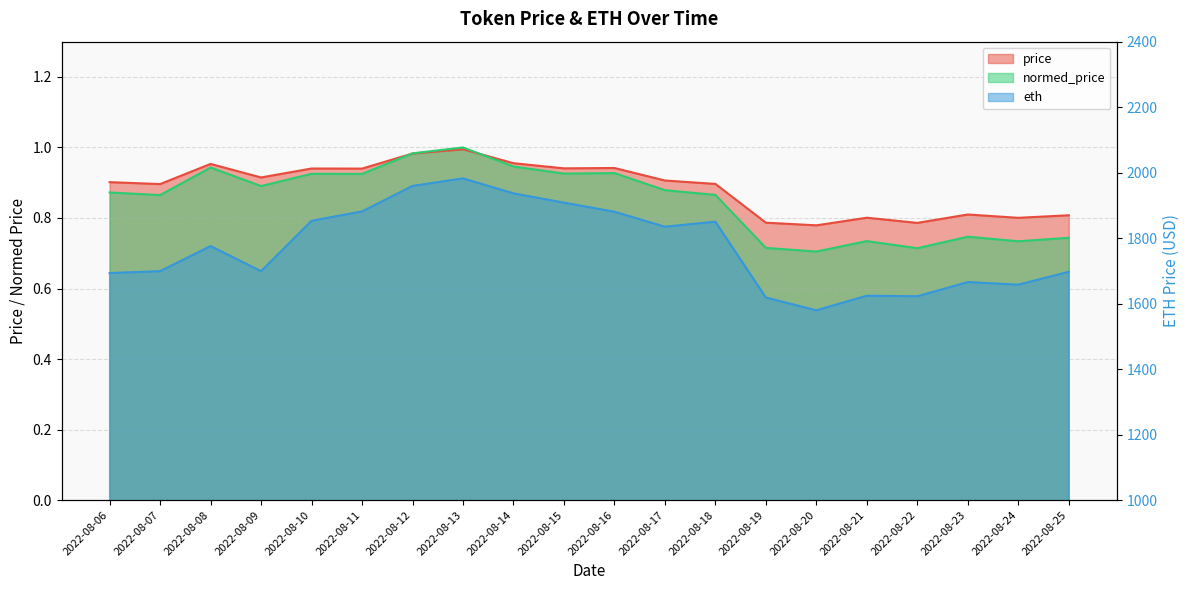

Reading right to left, extract all data points from this chart.

price: 0.8	0.8	0.8	0.8	0.8	0.8	0.8	0.9	0.9	0.9	0.9	1.0	1.0	1.0	0.9	0.9	0.9	1.0	0.9	0.9
normed_price: 0.7	0.7	0.7	0.7	0.7	0.7	0.7	0.9	0.9	0.9	0.9	0.9	1.0	1.0	0.9	0.9	0.9	0.9	0.9	0.9
eth: 1697.1	1657.8	1665.8	1622.3	1624.1	1579.4	1618.5	1850.1	1834.8	1880.6	1908.3	1936.7	1982.4	1959.3	1881.4	1852.9	1699.0	1775.7	1699.0	1693.3